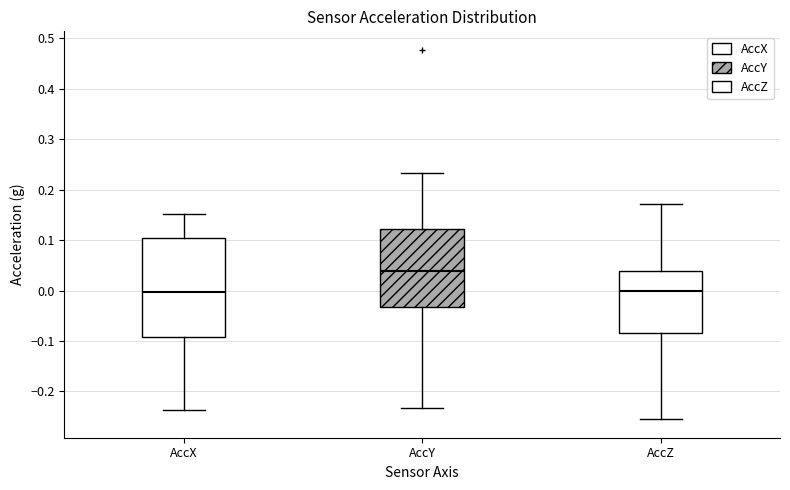

Reading left to right, transcribe this box plot: for each box, give where its median line is, the range the box spans, and where its two whiskers end, as read against the y-axis. The values are not printed on the chart, so give them approximately, as read against the axis.

AccX: median 0.00, box -0.09 to 0.10, whiskers -0.24 to 0.15
AccY: median 0.04, box -0.03 to 0.12, whiskers -0.23 to 0.23
AccZ: median 0.00, box -0.08 to 0.04, whiskers -0.26 to 0.17